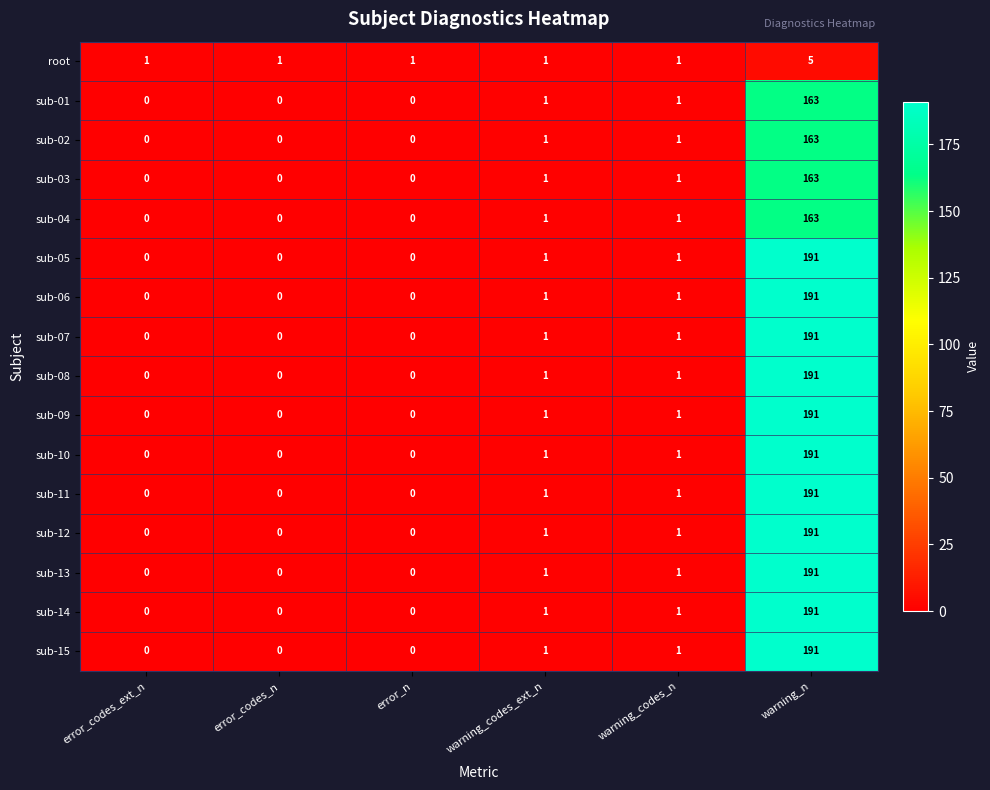

Is it true that root equals 2 at error_n?

False